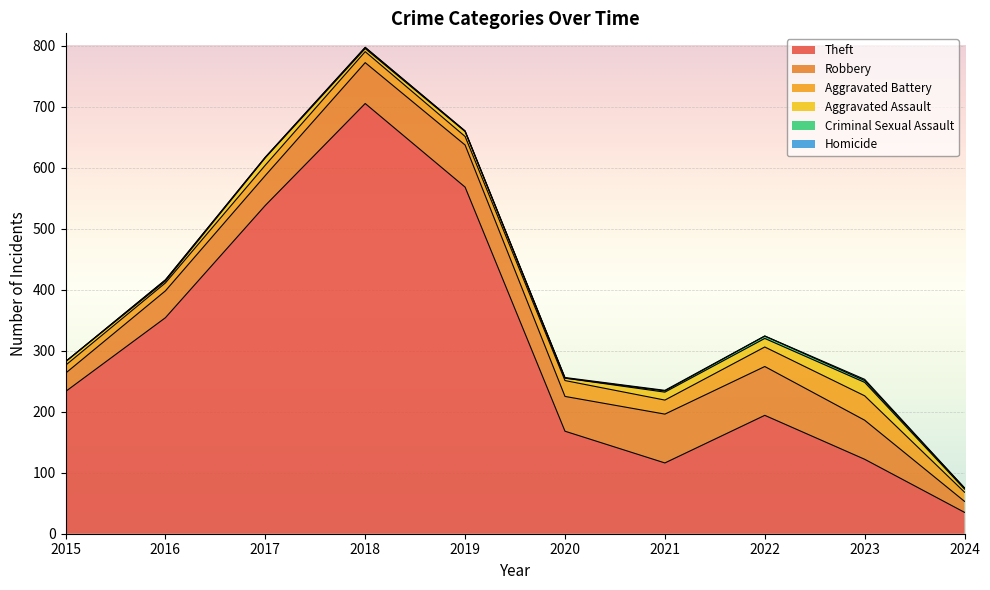

Reading right to left, what are all the values shown in this chart?

Theft: 35	122	194	116	168	568	705	538	354	233
Robbery: 18	64	80	80	57	69	67	49	44	30
Aggravated Battery: 15	40	32	23	26	14	18	17	13	13
Aggravated Assault: 5	22	14	13	4	8	5	12	3	6
Criminal Sexual Assault: 2	3	4	2	0	1	2	1	2	0
Homicide: 0	2	0	1	1	0	0	0	0	0